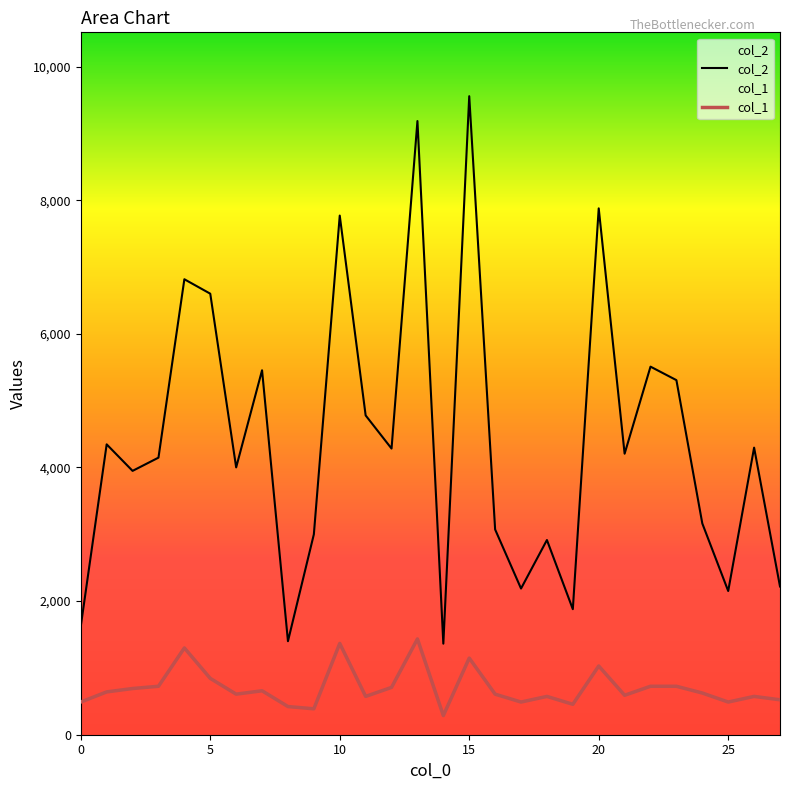

Reading left to right, list all the values displayed in this chart.

col_2: 1624.0	4346.0	3949.0	4147.0	6817.0	6601.0	4001.0	5455.0	1400.0	2999.0	7770.0	4779.0	4283.0	9185.0	1363.0	9557.0	3072.0	2188.0	2914.0	1879.0	7878.0	4206.0	5509.0	5307.0	3162.0	2151.0	4297.0	2219.0
col_1: 489.1	640.9	691.5	725.2	1298.6	843.3	607.2	657.7	421.6	387.9	1366.1	573.4	708.3	1433.5	286.7	1146.8	607.2	489.1	573.4	455.4	1028.8	590.3	725.2	725.2	624.0	489.1	573.4	522.8